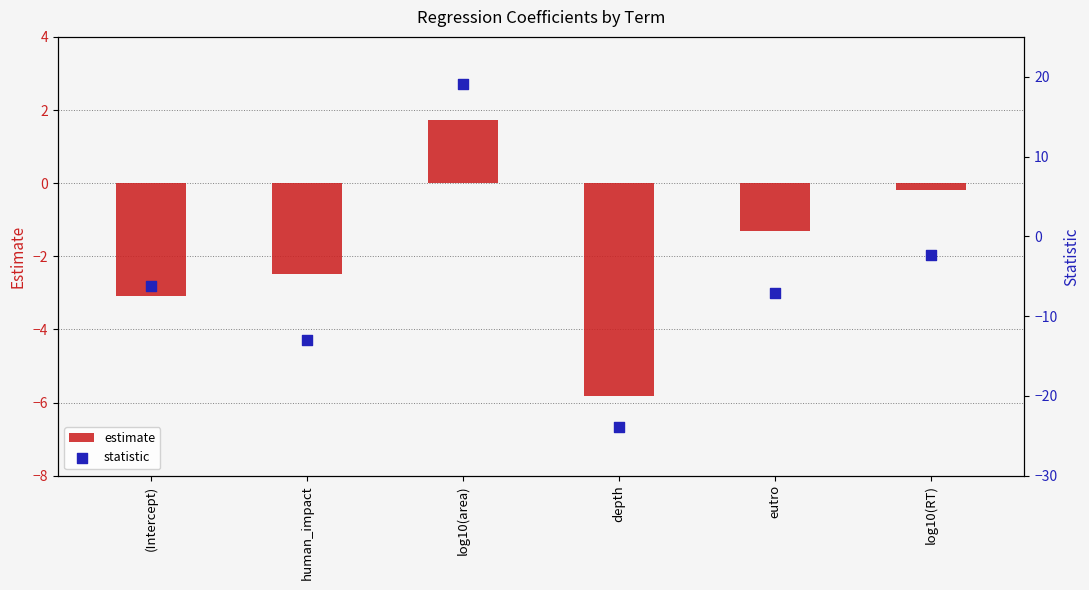

Which series has the widest spread of Y values?

statistic